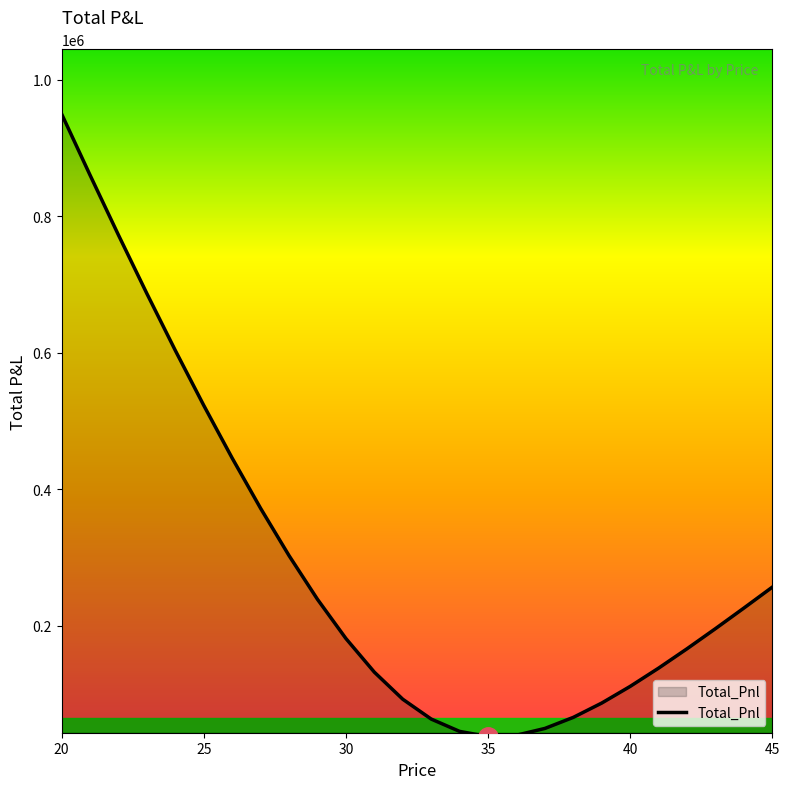

How many lines are shown in the chart?

1